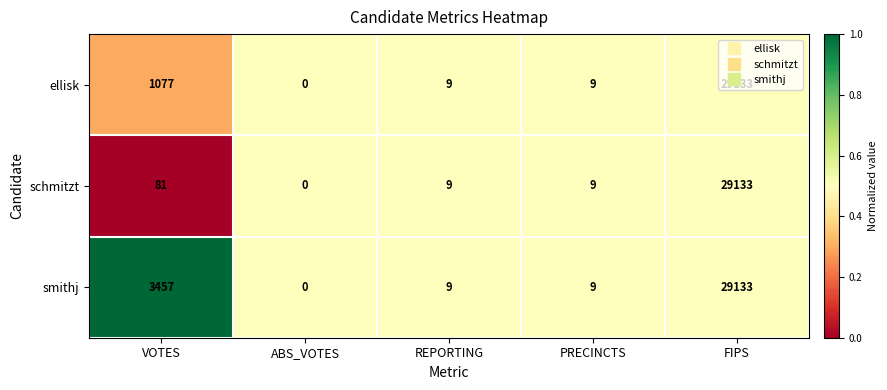

What is the difference between the maximum and minimum values in the smithj series?

29133